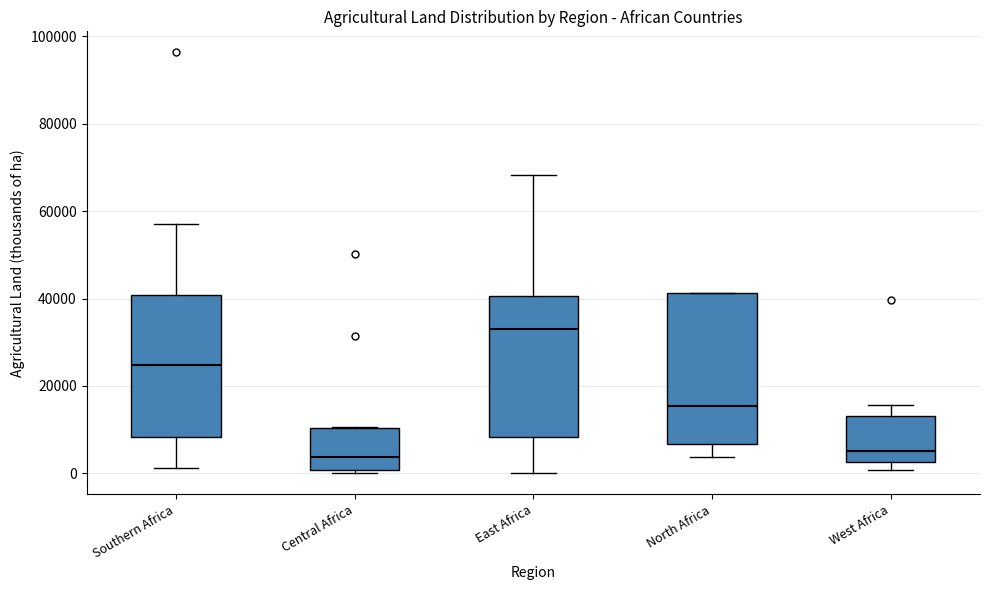

Reading left to right, read every box against the y-axis: the position of its median line, the range the box covers, and the ends of its whiskers. The values are not printed on the chart, so give them approximately, as read against the axis.

Southern Africa: median 24000, box 8000 to 40000, whiskers 2000 to 56000
Central Africa: median 4000, box 0 to 10000, whiskers 0 (just below the box's lower edge) to 10000
East Africa: median 34000, box 8000 to 40000, whiskers 0 to 68000
North Africa: median 16000, box 6000 to 42000, whiskers 4000 to 42000
West Africa: median 6000, box 2000 to 14000, whiskers 0 to 16000